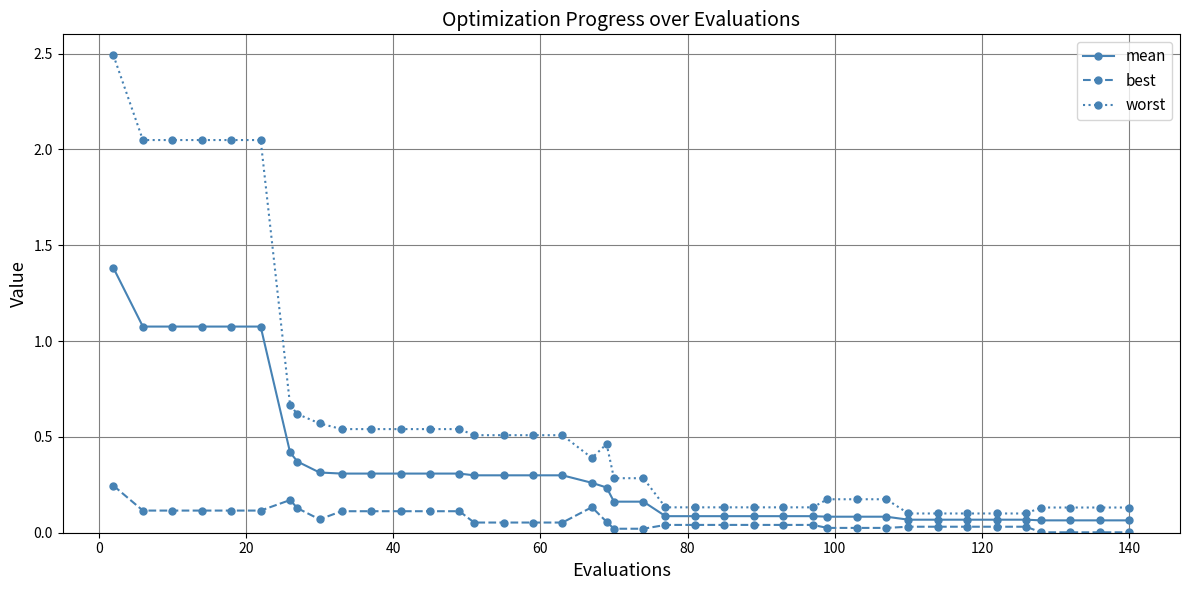

Which series has the widest spread of values?

worst